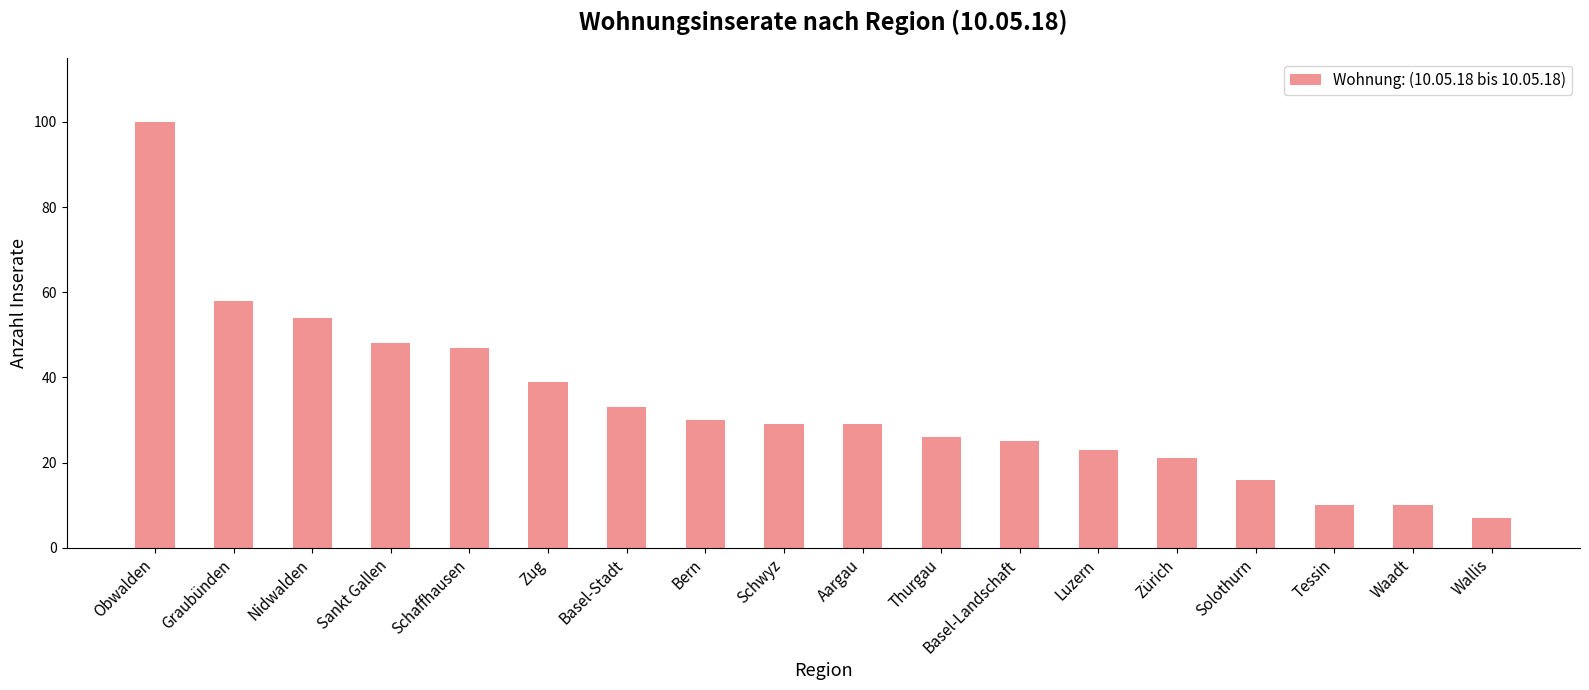

Count the number of data series in this chart.

1